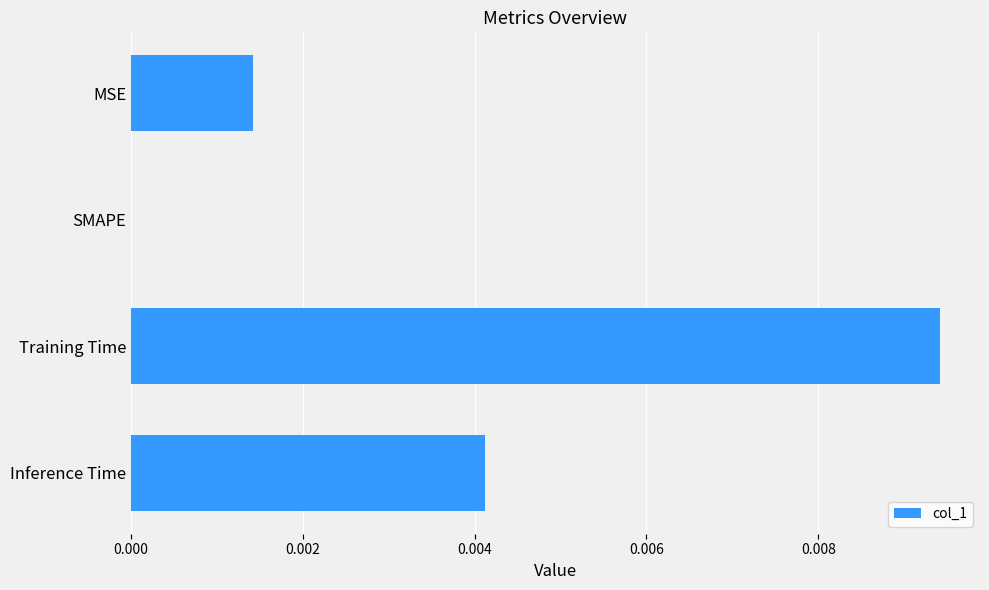

The chart shows a value of 0.0 at MSE. True or false?

True